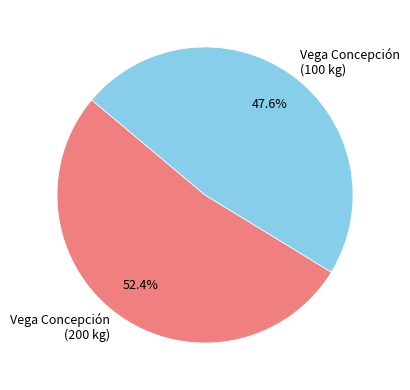

How many slices are in this pie chart?

2